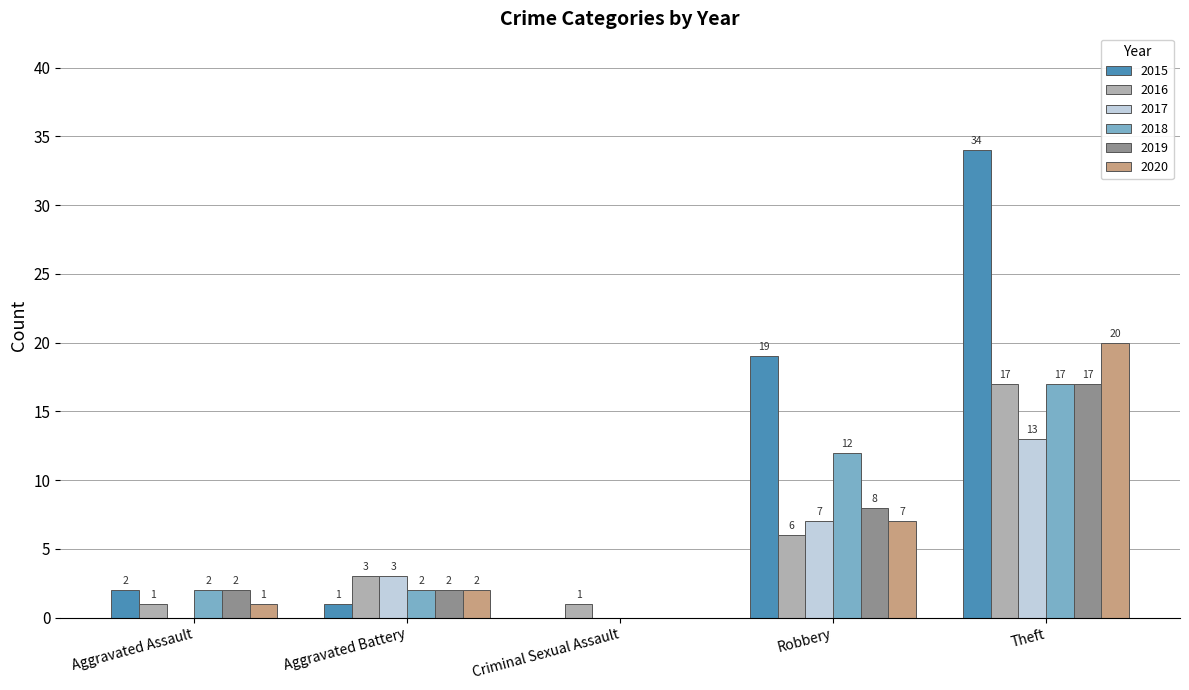

What are all the series names shown in the legend?

2015, 2016, 2017, 2018, 2019, 2020